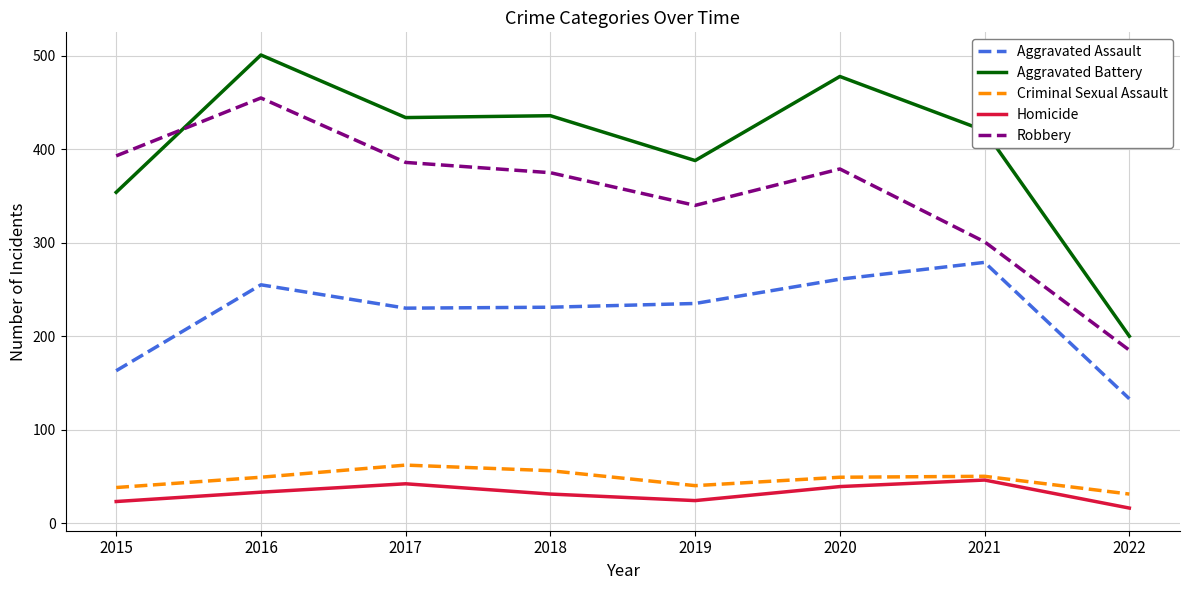

What are all the series names shown in the legend?

Aggravated Assault, Aggravated Battery, Criminal Sexual Assault, Homicide, Robbery